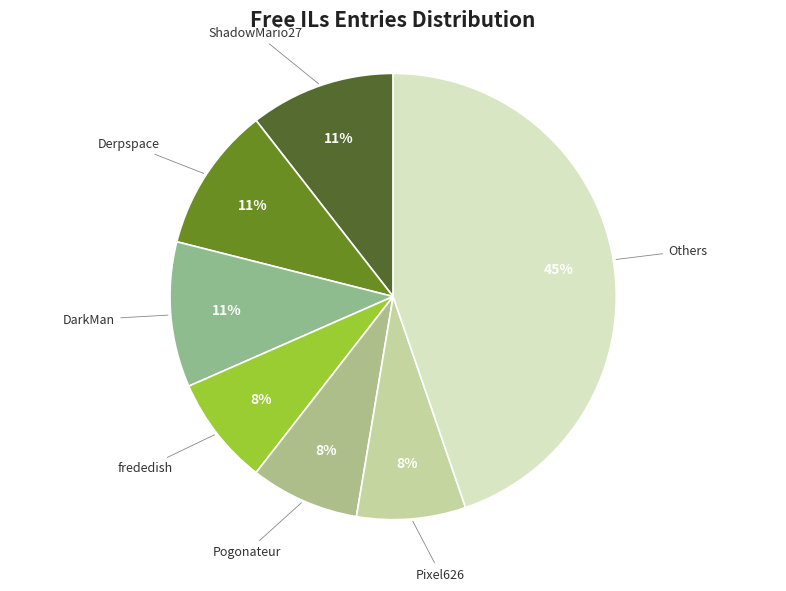

How many slices are in this pie chart?

7